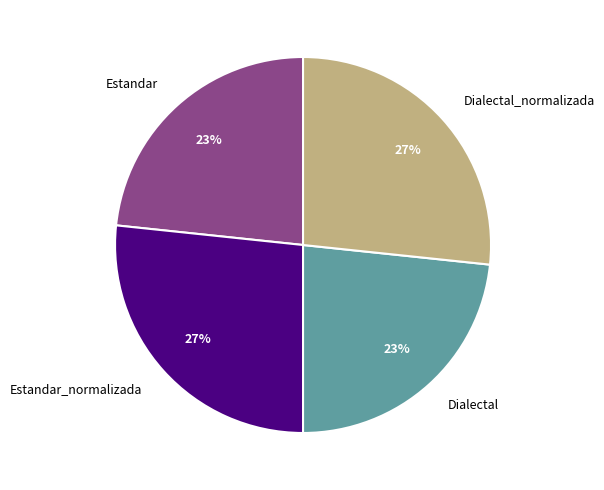

Which has a higher value, Estandar_normalizada or Estandar?

Estandar_normalizada